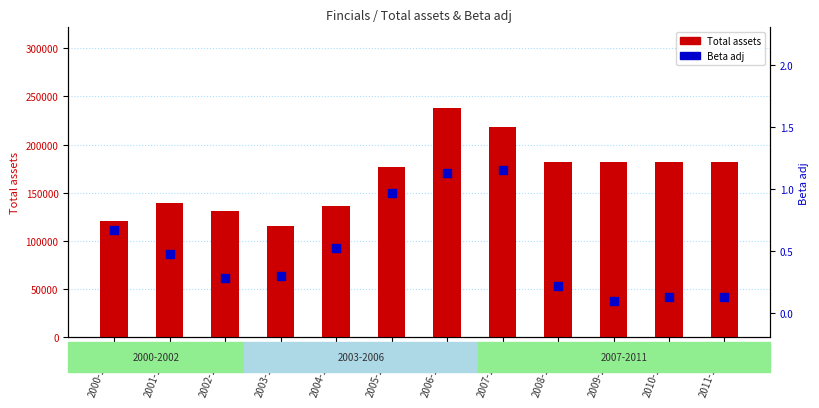

Which series reaches the maximum Y coordinate?

Total assets